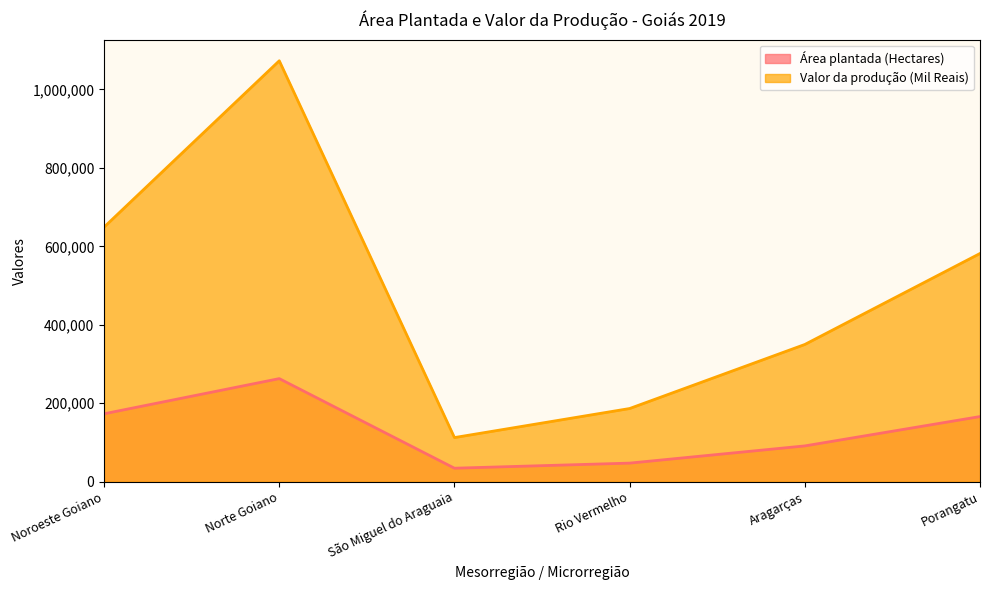

Reading left to right, list all the values displayed in this chart.

Área plantada (Hectares): 173236	262891	34471	47450	91315	166142
Valor da produção (Mil Reais): 649141	1073173	112580	186632	349931	581873